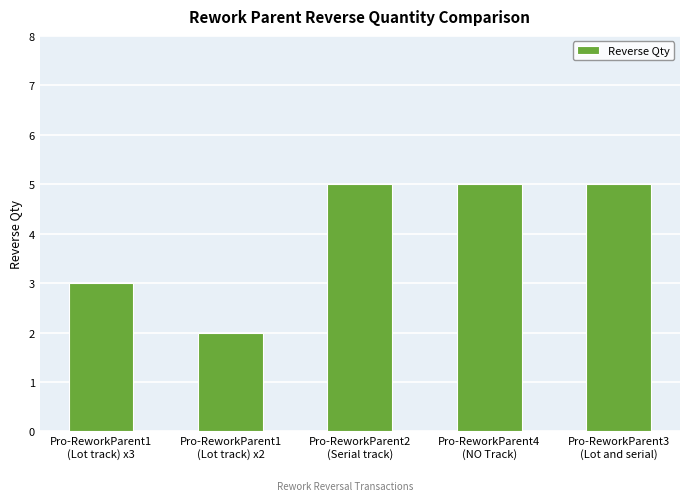

Count the values in the range 3 to 5.

4